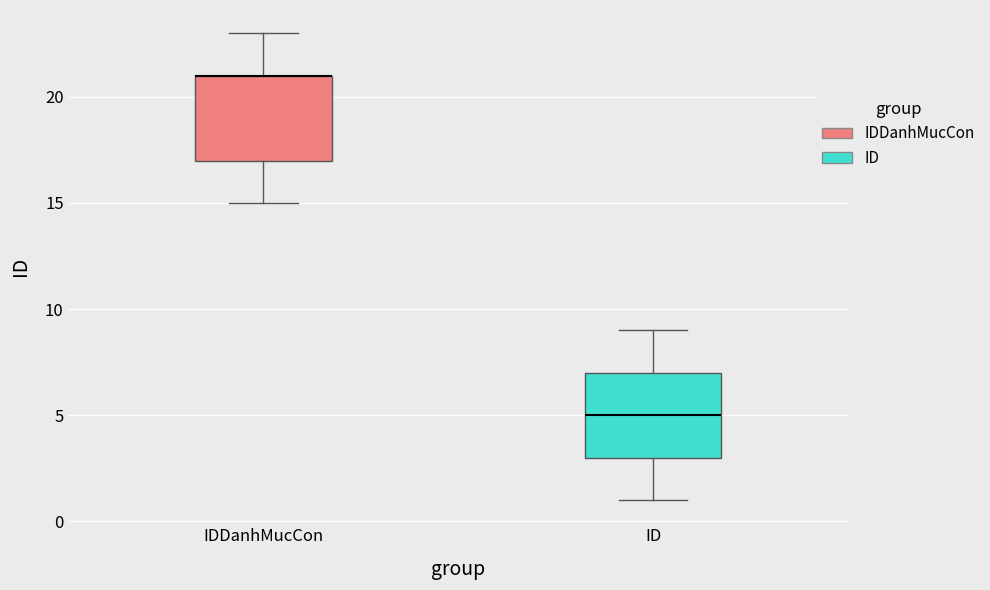

Reading left to right, transcribe this box plot: for each box, give where its median line is, the range the box spans, and where its two whiskers end, as read against the y-axis. The values are not printed on the chart, so give them approximately, as read against the axis.

IDDanhMucCon: median 21 (drawn on the box's upper edge), box 17 to 21, whiskers 15 to 23
ID: median 5, box 3 to 7, whiskers 1 to 9